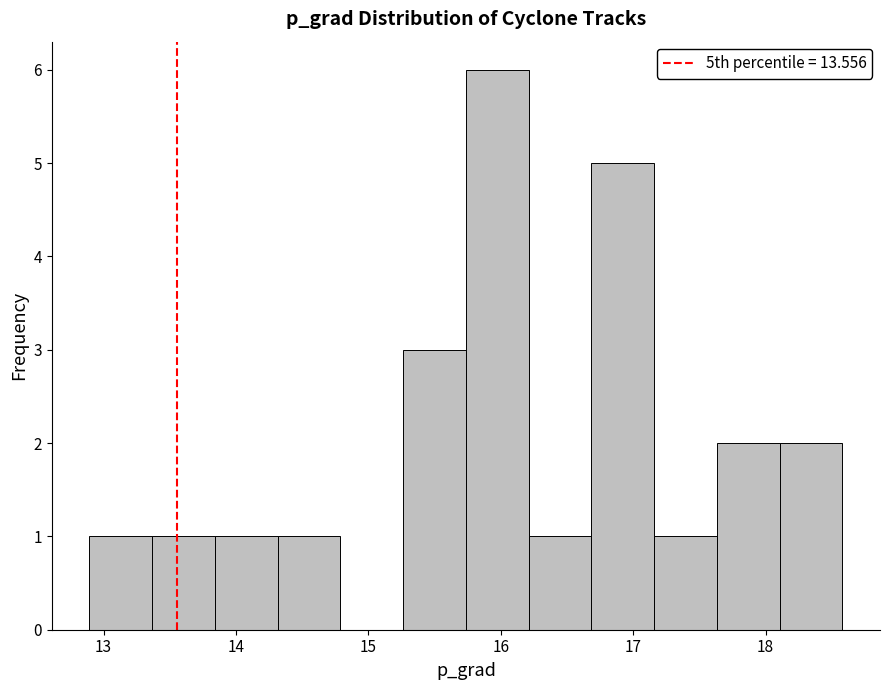

What is the height of the bar covering 18.1 to 18.6 on the x-axis? Neither the bar edges nor the heights are printed on the chart, so give them approximately, as read against the axes.

2